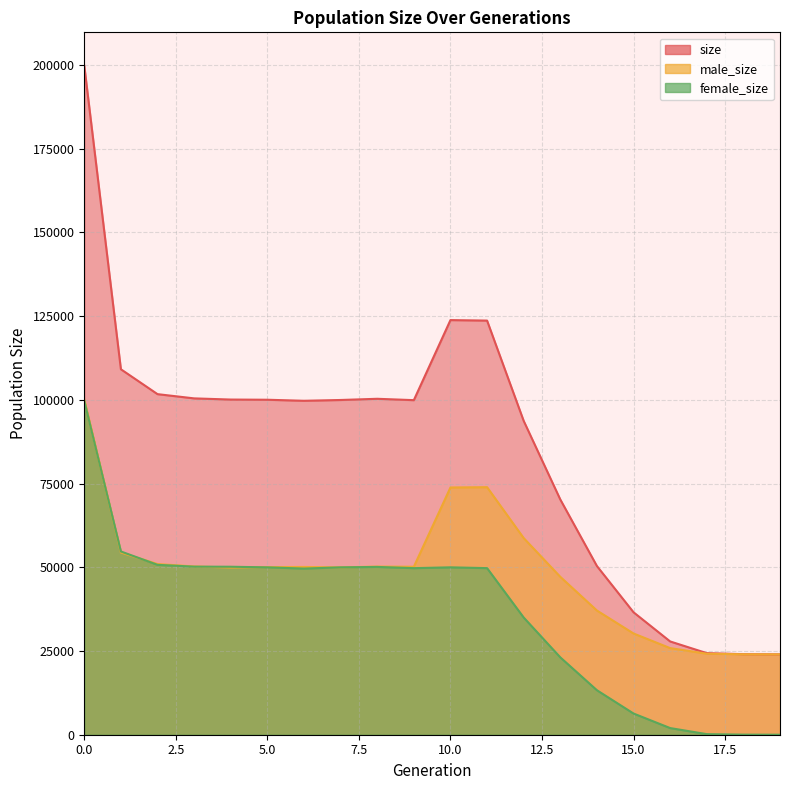

Between 8 and 17, which is larger?

8